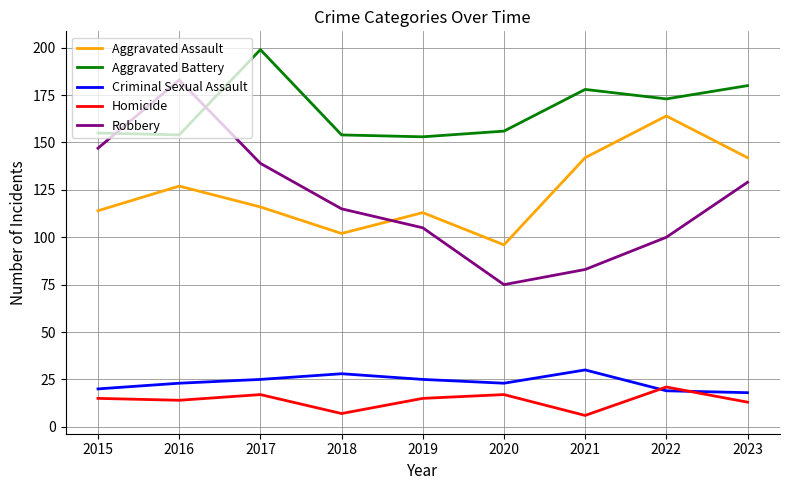

Which category has the highest value across all series?

2017